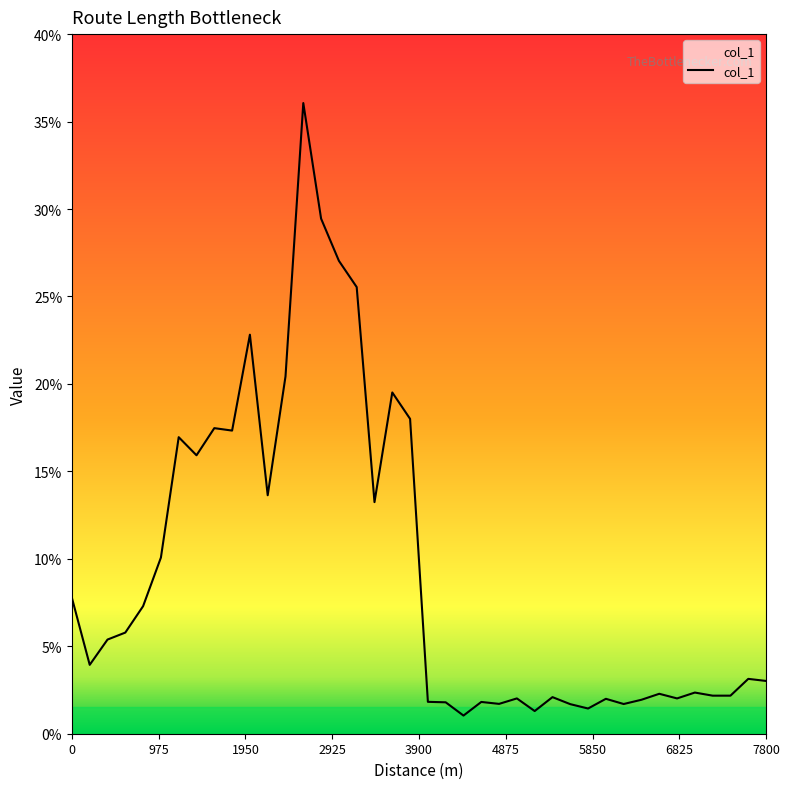

What is the greatest value displayed?

36.1